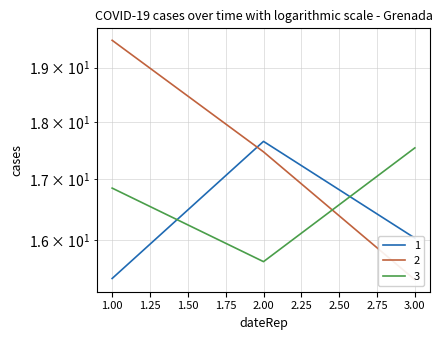

Reading left to right, what are all the values shown in this chart?

1: 15.4	17.7	16.0
2: 19.5	17.5	15.4
3: 16.9	15.7	17.5